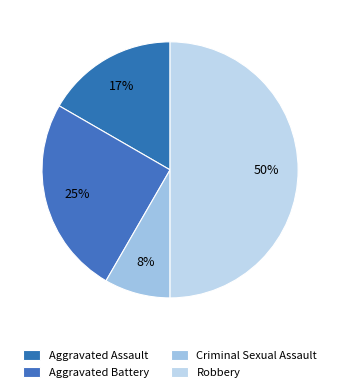

Which has a higher value, Criminal Sexual Assault or Robbery?

Robbery